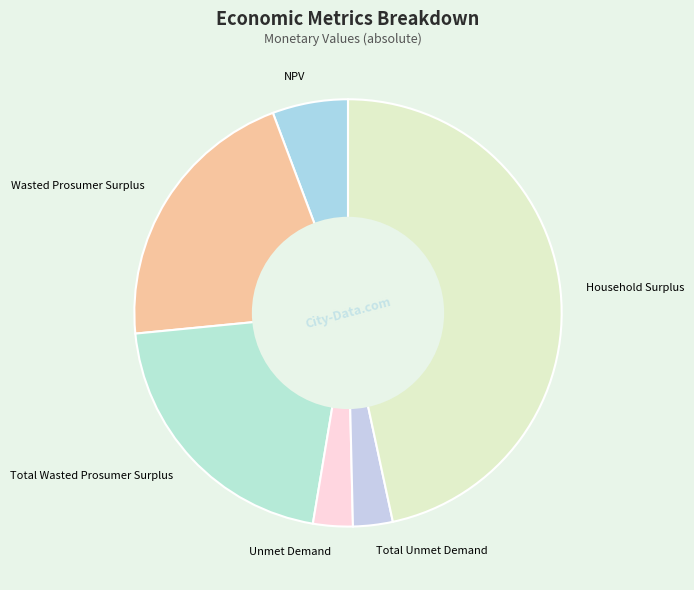

Combined, do NPV and Total Wasted Prosumer Surplus account for over 50%?

No